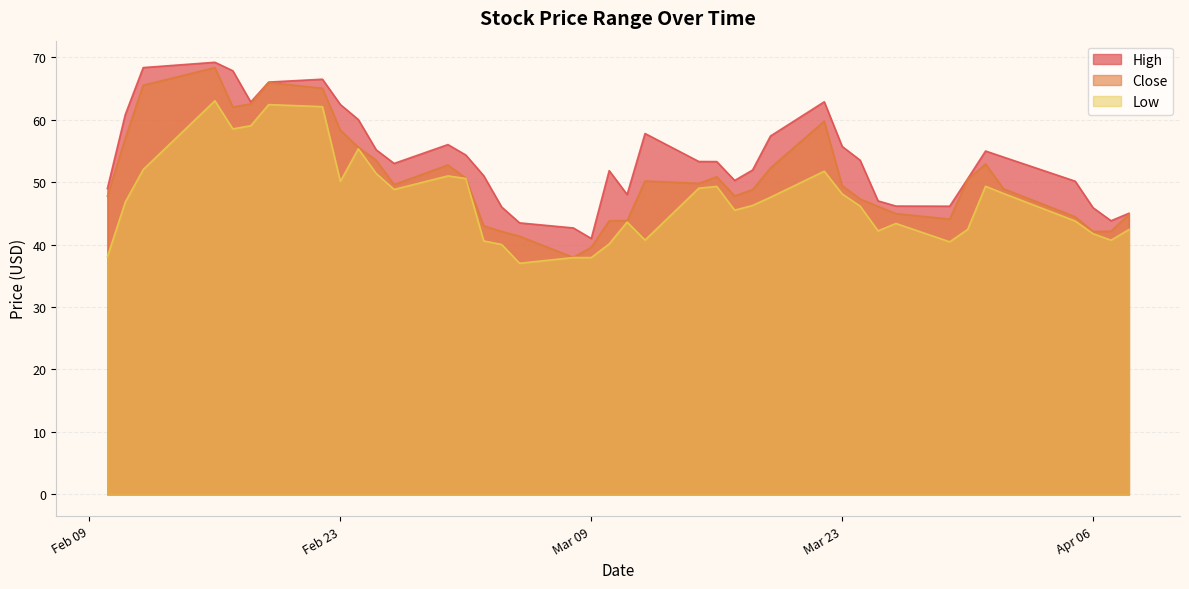

How many lines are shown in the chart?

3